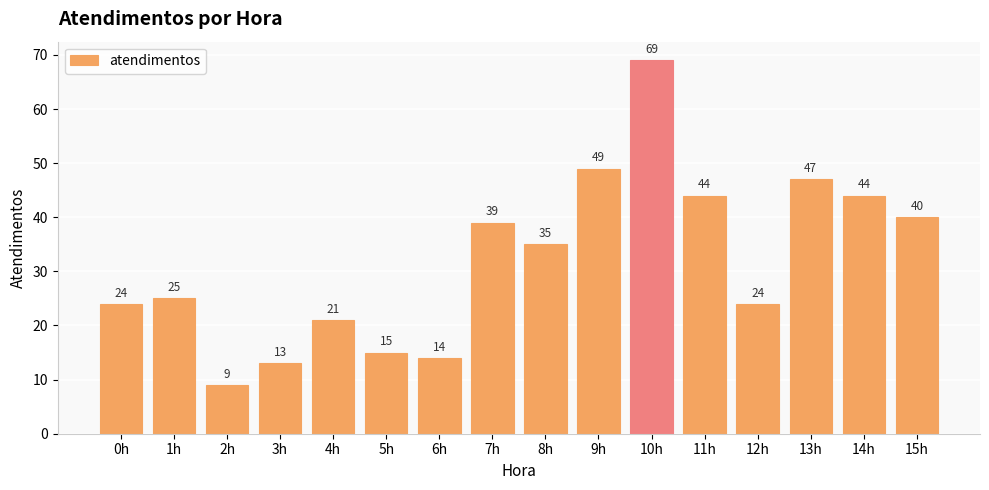

At which label is the value closest to 39?

7h